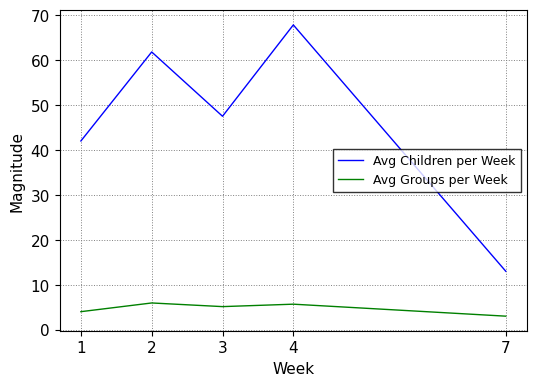

List the series in order of their peak value, lowest first.

Avg Groups per Week, Avg Children per Week